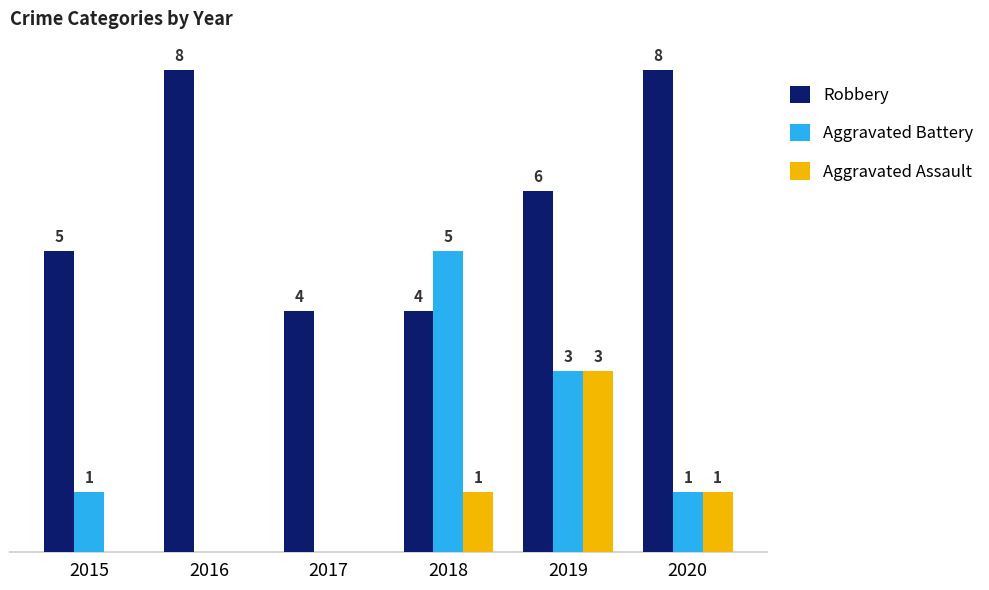

Which series changed the most between 2016 and 2018?

Aggravated Battery